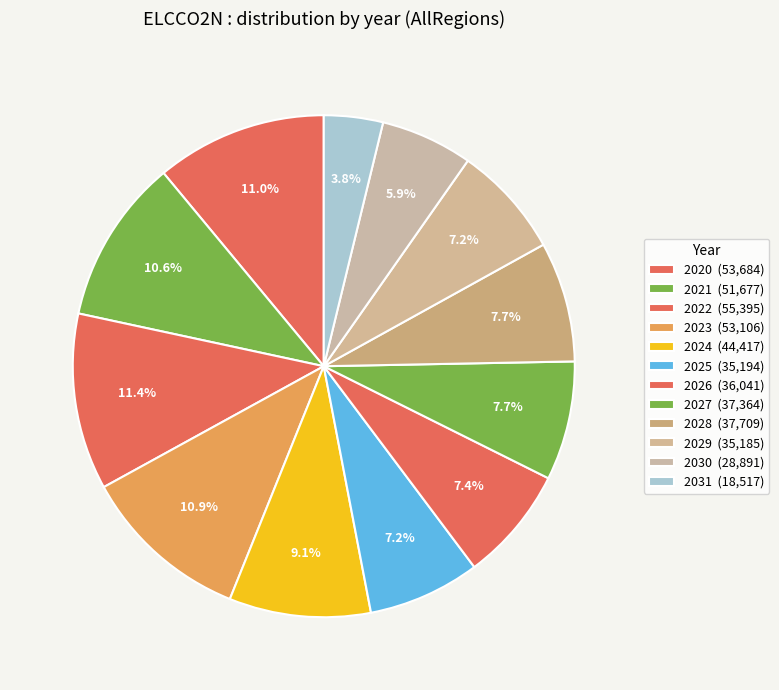

Which category has the smallest portion of the pie?

2031